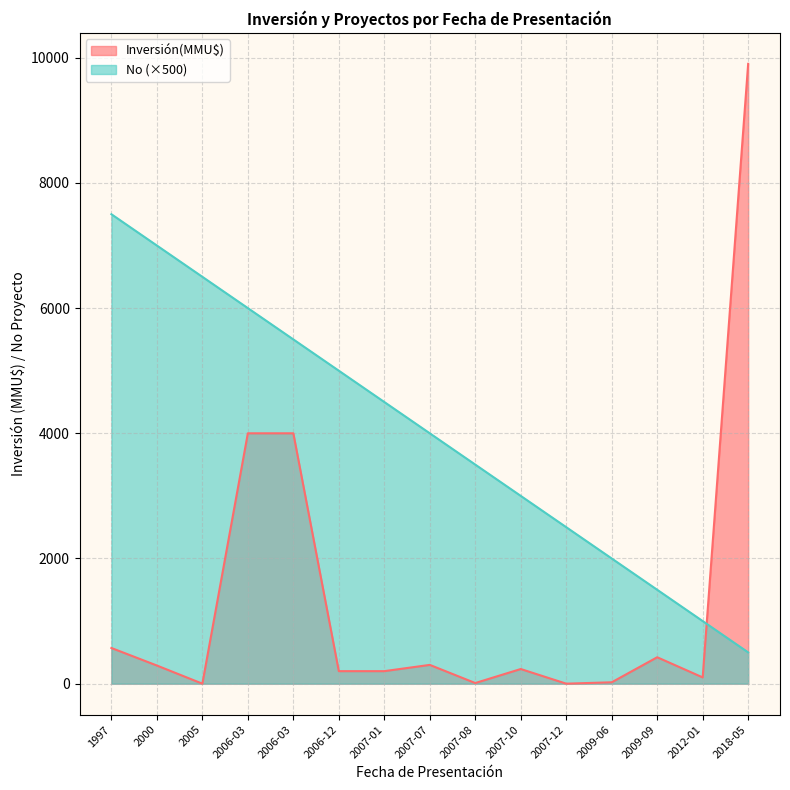

At how many categories does at least one series exceed 5527?

5